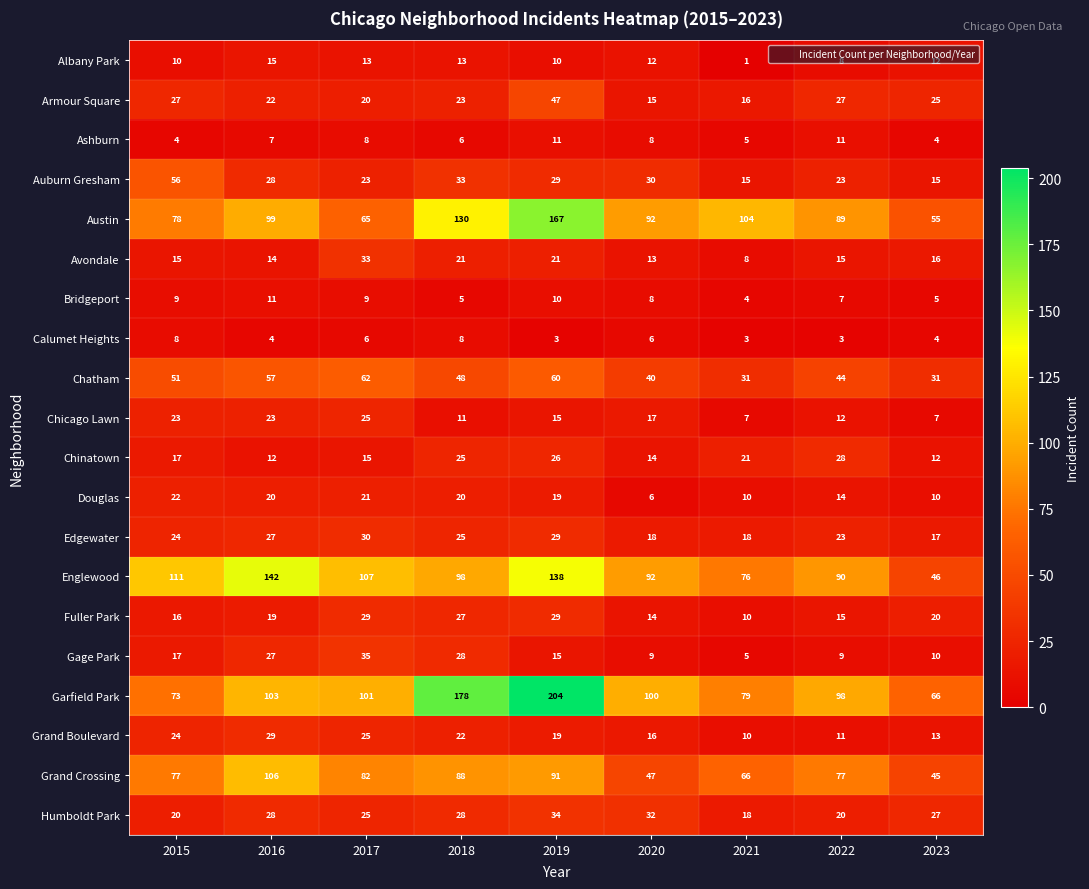

The Fuller Park series shows 28 at 2016. True or false?

False